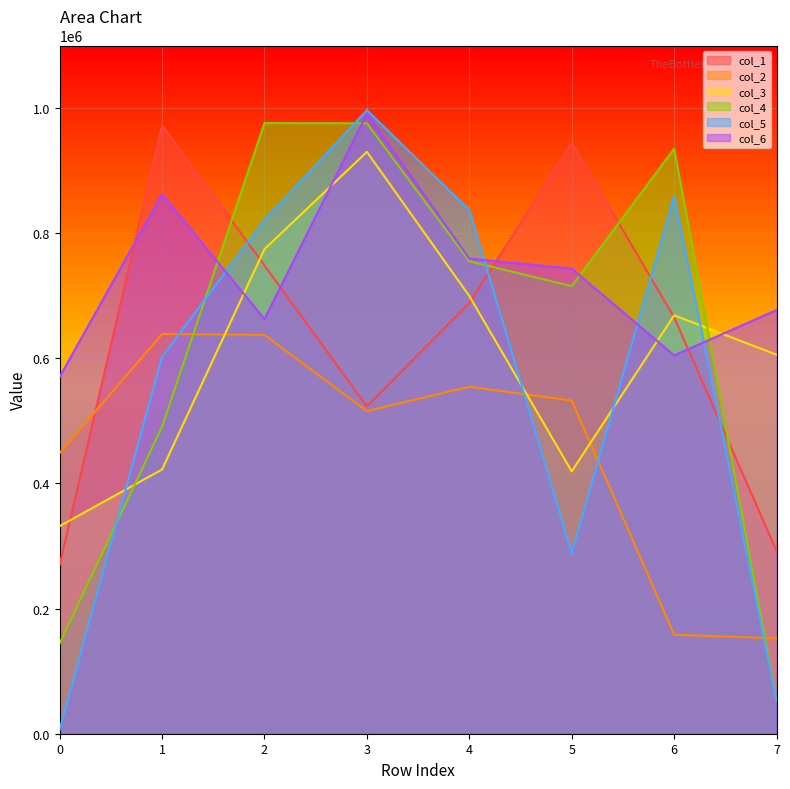

Is the value of col_2 at 1 greater than the value of col_5 at 1?

Yes